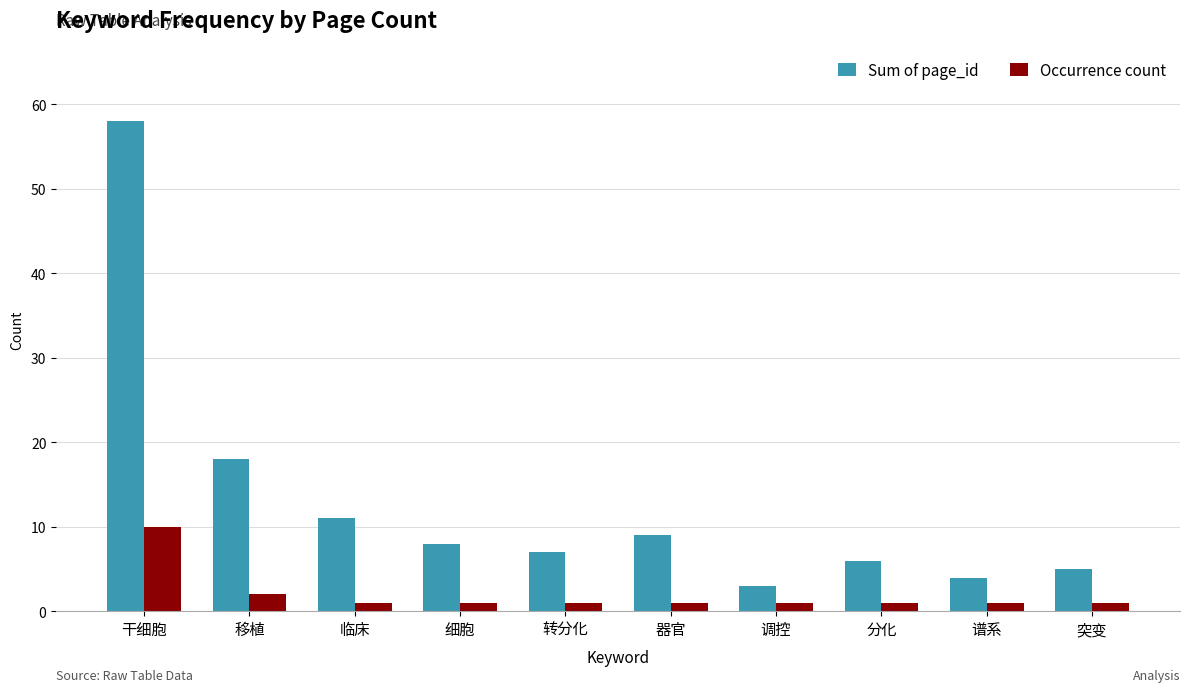

True or false: Occurrence count has a value of 10 at 干细胞.

True